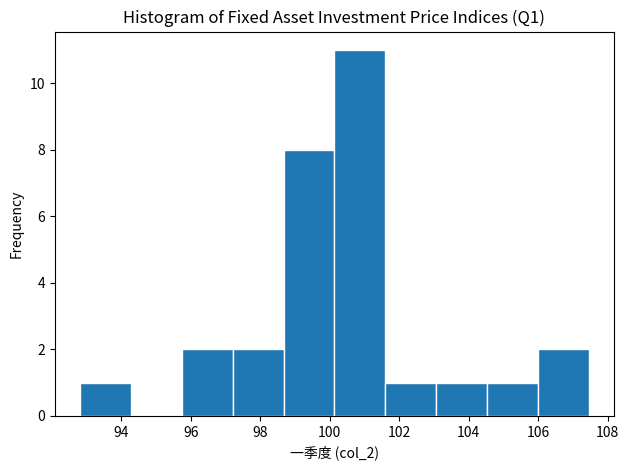

Which range on the x-axis has the tallest bar?

100.2 to 101.6